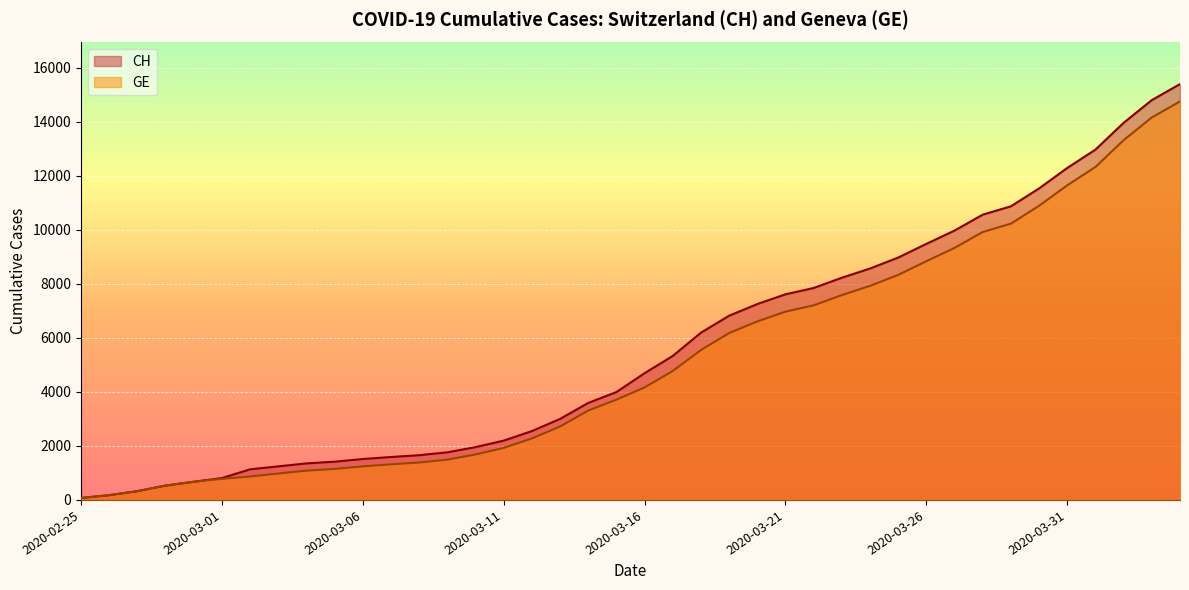

What are all the series names shown in the legend?

CH, GE